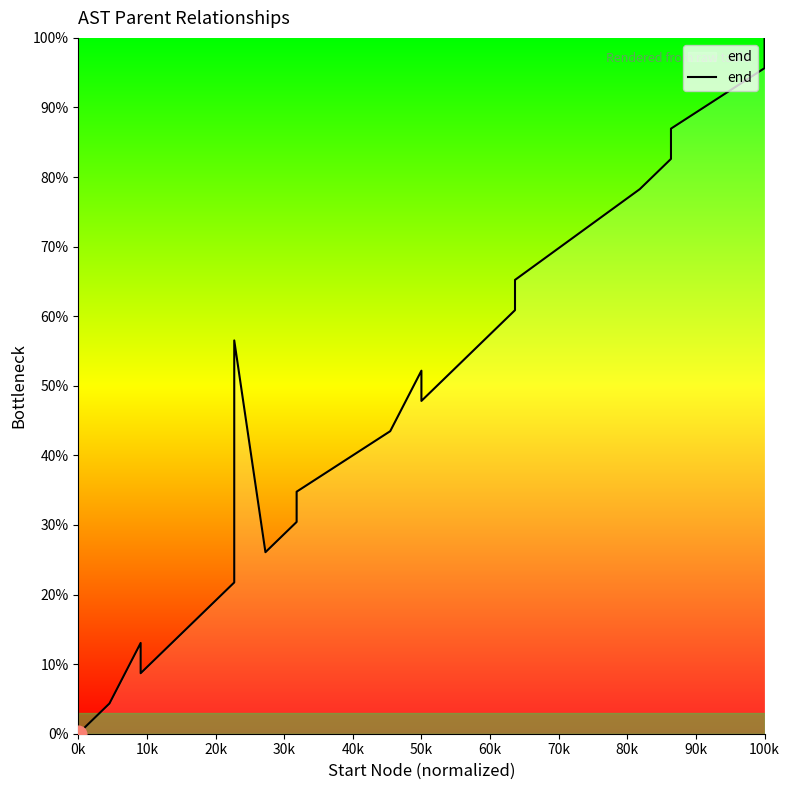

Reading left to right, transcribe all the data shown in this chart.

0.0	4.3	13.0	8.7	21.7	39.1	56.5	26.1	30.4	34.8	43.5	52.2	47.8	60.9	65.2	78.3	82.6	87.0	95.7	100.0